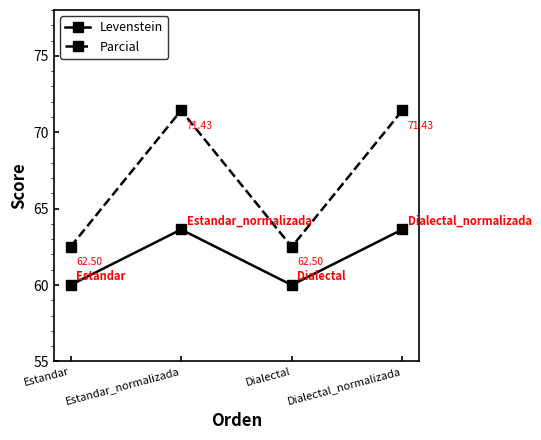

How many values in the Levenstein series exceed 63?

2